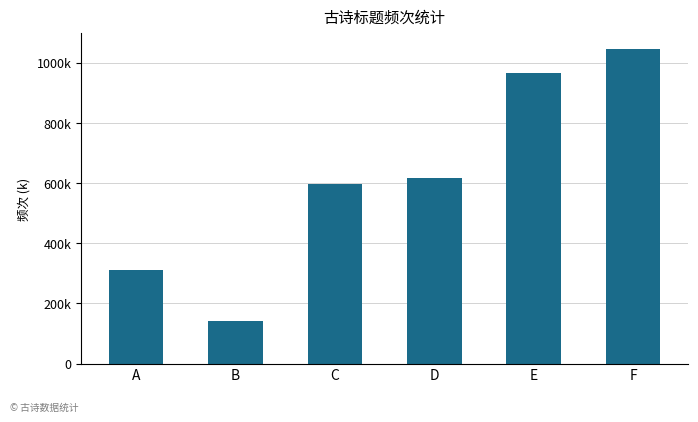

What is the sum of the values at C and B?

740551